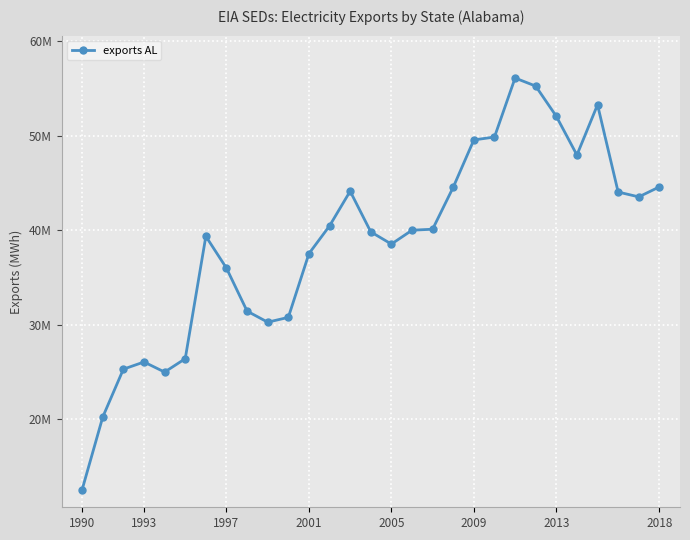

Is this an area chart (filled region under the line)?

No